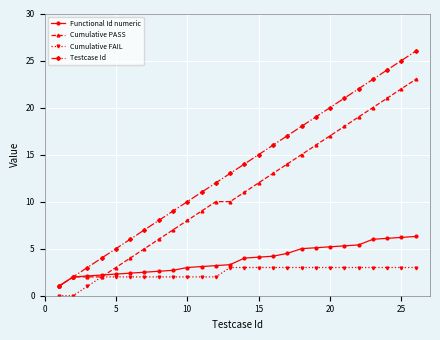

Which series has the largest total across all categories?

Testcase Id